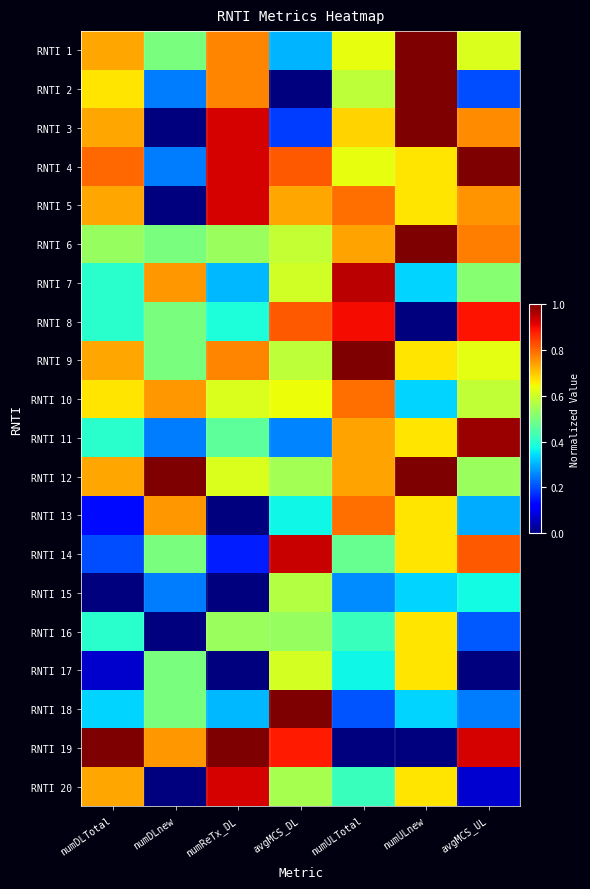

Reading left to right, list all the values displayed in this chart.

RNTI 1: numDLTotal=0.7	numDLnew=0.5	numReTx_DL=0.8	avgMCS_DL=0.3	numULTotal=0.6	numULnew=1.0	avgMCS_UL=0.6
RNTI 2: numDLTotal=0.7	numDLnew=0.2	numReTx_DL=0.8	avgMCS_DL=0.0	numULTotal=0.6	numULnew=1.0	avgMCS_UL=0.2
RNTI 3: numDLTotal=0.7	numDLnew=0.0	numReTx_DL=0.9	avgMCS_DL=0.2	numULTotal=0.7	numULnew=1.0	avgMCS_UL=0.8
RNTI 4: numDLTotal=0.8	numDLnew=0.2	numReTx_DL=0.9	avgMCS_DL=0.8	numULTotal=0.6	numULnew=0.7	avgMCS_UL=1.0
RNTI 5: numDLTotal=0.7	numDLnew=0.0	numReTx_DL=0.9	avgMCS_DL=0.7	numULTotal=0.8	numULnew=0.7	avgMCS_UL=0.8
RNTI 6: numDLTotal=0.5	numDLnew=0.5	numReTx_DL=0.5	avgMCS_DL=0.6	numULTotal=0.7	numULnew=1.0	avgMCS_UL=0.8
RNTI 7: numDLTotal=0.4	numDLnew=0.7	numReTx_DL=0.3	avgMCS_DL=0.6	numULTotal=0.9	numULnew=0.3	avgMCS_UL=0.5
RNTI 8: numDLTotal=0.4	numDLnew=0.5	numReTx_DL=0.4	avgMCS_DL=0.8	numULTotal=0.9	numULnew=0.0	avgMCS_UL=0.9
RNTI 9: numDLTotal=0.7	numDLnew=0.5	numReTx_DL=0.8	avgMCS_DL=0.6	numULTotal=1.0	numULnew=0.7	avgMCS_UL=0.6
RNTI 10: numDLTotal=0.7	numDLnew=0.7	numReTx_DL=0.6	avgMCS_DL=0.6	numULTotal=0.8	numULnew=0.3	avgMCS_UL=0.6
RNTI 11: numDLTotal=0.4	numDLnew=0.2	numReTx_DL=0.5	avgMCS_DL=0.3	numULTotal=0.7	numULnew=0.7	avgMCS_UL=1.0
RNTI 12: numDLTotal=0.7	numDLnew=1.0	numReTx_DL=0.6	avgMCS_DL=0.5	numULTotal=0.7	numULnew=1.0	avgMCS_UL=0.5
RNTI 13: numDLTotal=0.1	numDLnew=0.7	numReTx_DL=0.0	avgMCS_DL=0.4	numULTotal=0.8	numULnew=0.7	avgMCS_UL=0.3
RNTI 14: numDLTotal=0.2	numDLnew=0.5	numReTx_DL=0.2	avgMCS_DL=0.9	numULTotal=0.5	numULnew=0.7	avgMCS_UL=0.8
RNTI 15: numDLTotal=0.0	numDLnew=0.2	numReTx_DL=0.0	avgMCS_DL=0.6	numULTotal=0.3	numULnew=0.3	avgMCS_UL=0.4
RNTI 16: numDLTotal=0.4	numDLnew=0.0	numReTx_DL=0.5	avgMCS_DL=0.5	numULTotal=0.4	numULnew=0.7	avgMCS_UL=0.2
RNTI 17: numDLTotal=0.1	numDLnew=0.5	numReTx_DL=0.0	avgMCS_DL=0.6	numULTotal=0.4	numULnew=0.7	avgMCS_UL=0.0
RNTI 18: numDLTotal=0.3	numDLnew=0.5	numReTx_DL=0.3	avgMCS_DL=1.0	numULTotal=0.2	numULnew=0.3	avgMCS_UL=0.2
RNTI 19: numDLTotal=1.0	numDLnew=0.7	numReTx_DL=1.0	avgMCS_DL=0.9	numULTotal=0.0	numULnew=0.0	avgMCS_UL=0.9
RNTI 20: numDLTotal=0.7	numDLnew=0.0	numReTx_DL=0.9	avgMCS_DL=0.6	numULTotal=0.4	numULnew=0.7	avgMCS_UL=0.1